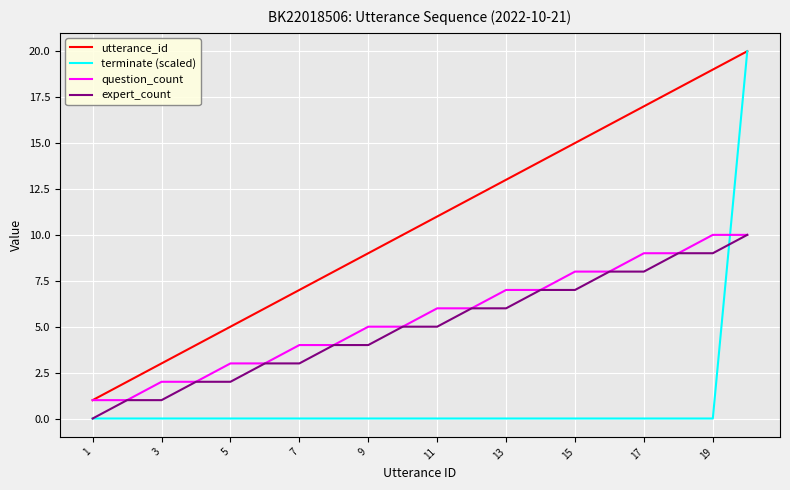

Which series has the largest range (max minus min)?

terminate (scaled)